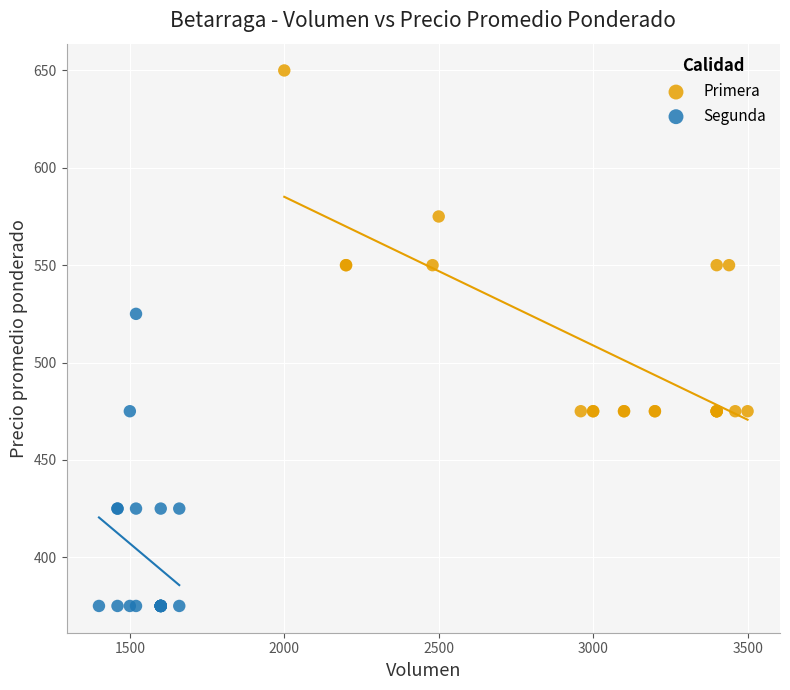

Which series reaches the maximum Y coordinate?

Primera